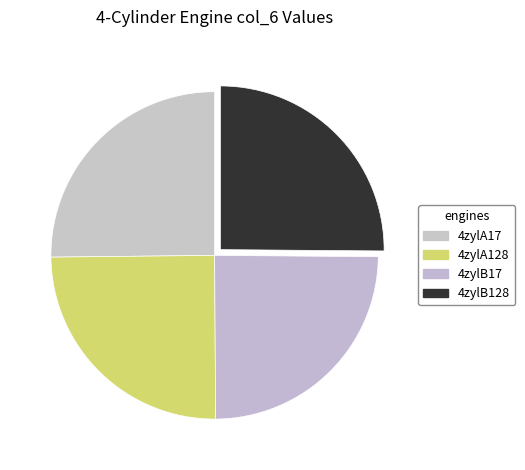

Which slice is the smallest?

4zylB17